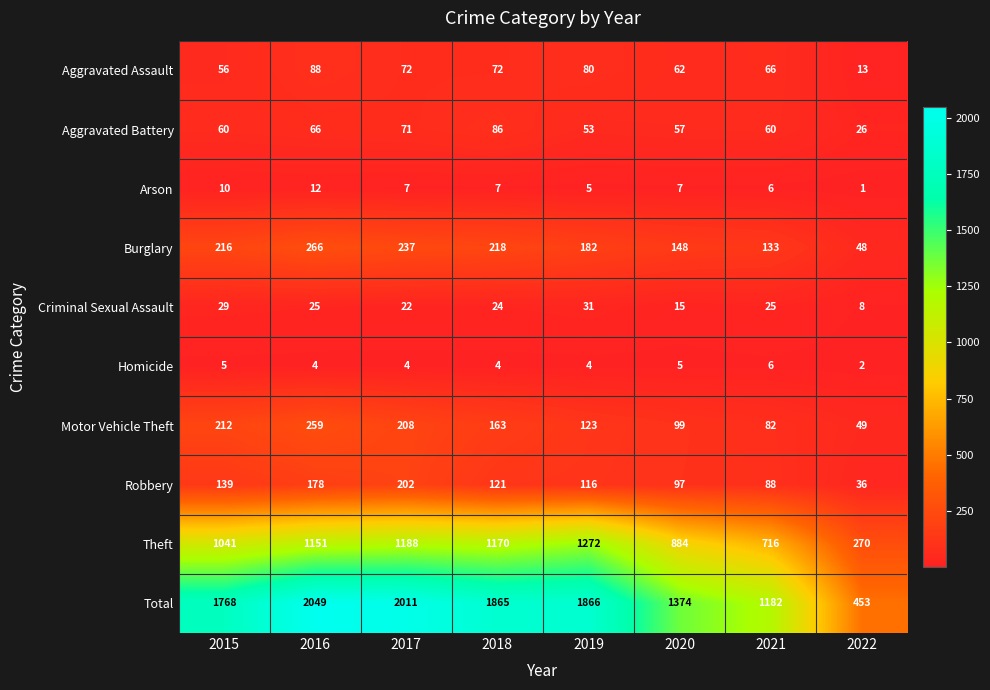

What is the sum of the Burglary values at 2018 and 2021?

351